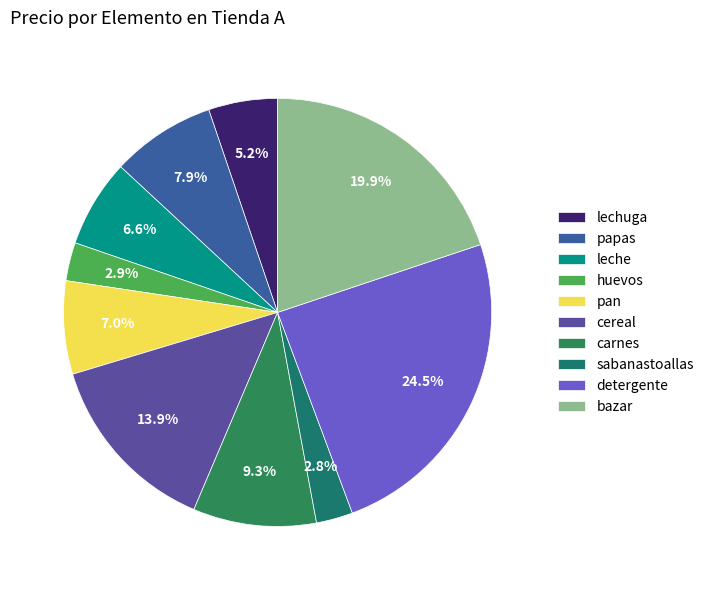

Which has a higher value, sabanastoallas or carnes?

carnes